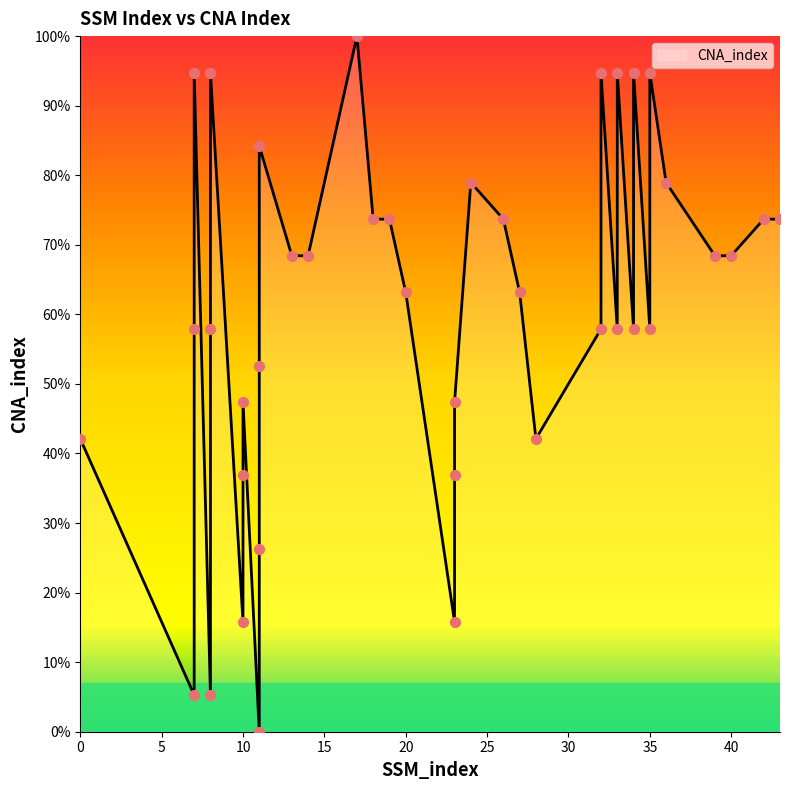

Which has a higher value, 19 or 43?

19